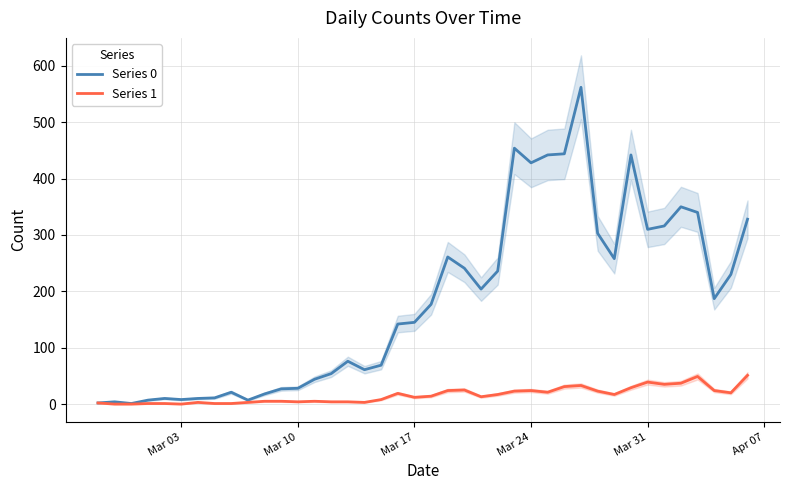

What is the difference between the second highest and minimum values in the Series 1 series?

49